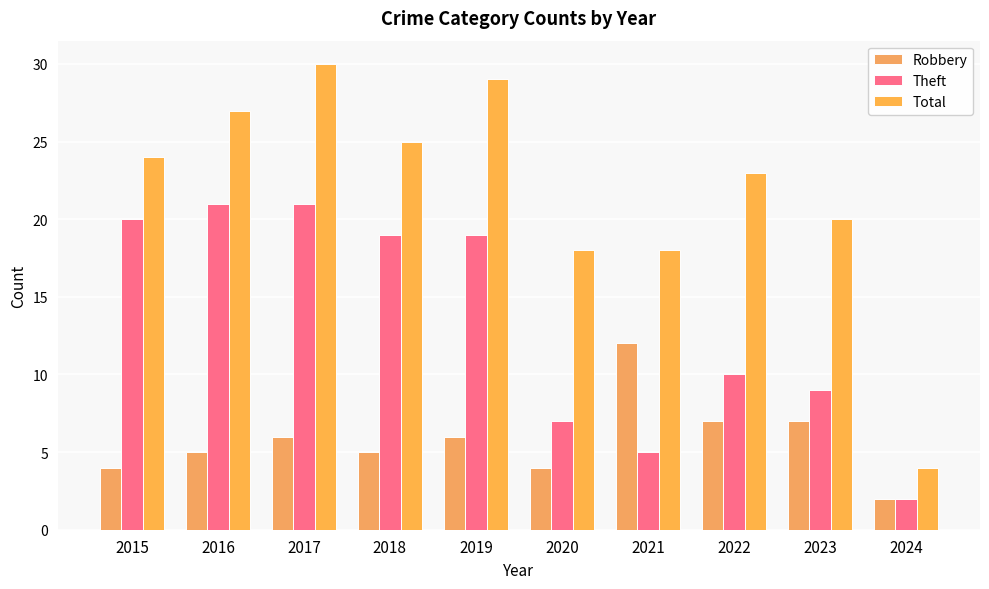

At 2020, list the series in order from largest to smallest.

Total, Theft, Robbery